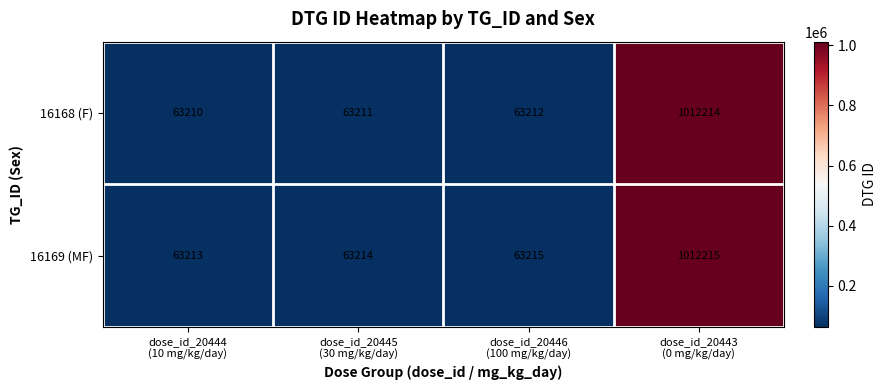

What is the difference between the maximum and minimum values in the 16169 (MF) series?

949002